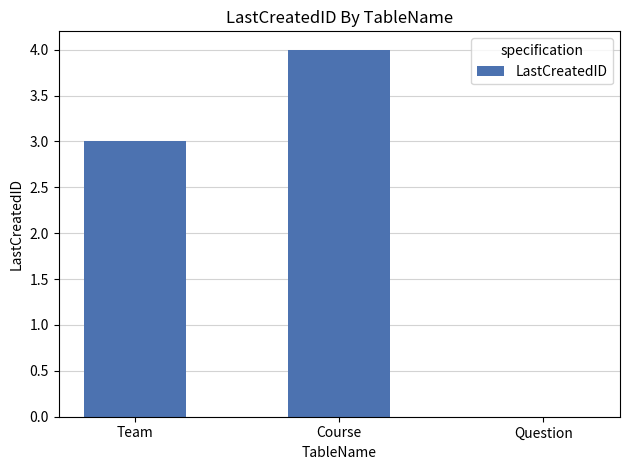

What is the sum of all values?

7